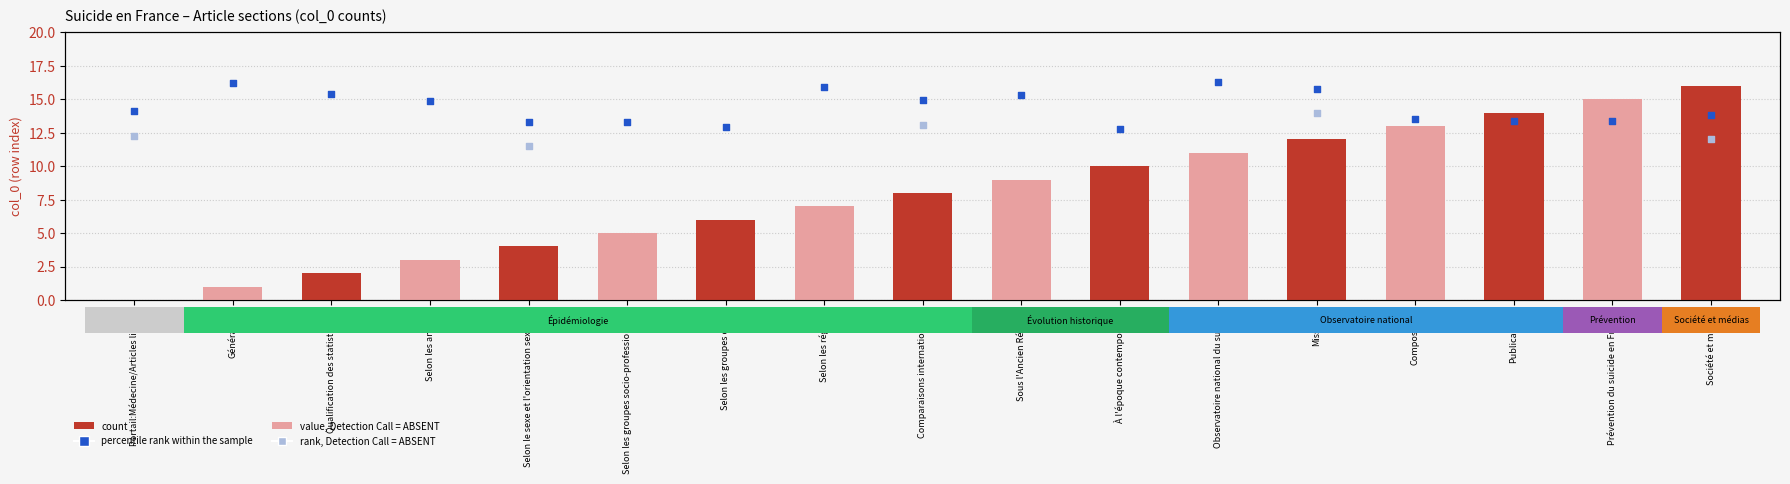

Between Comparaisons internationales and Prévention du suicide en France, which is larger?

Prévention du suicide en France